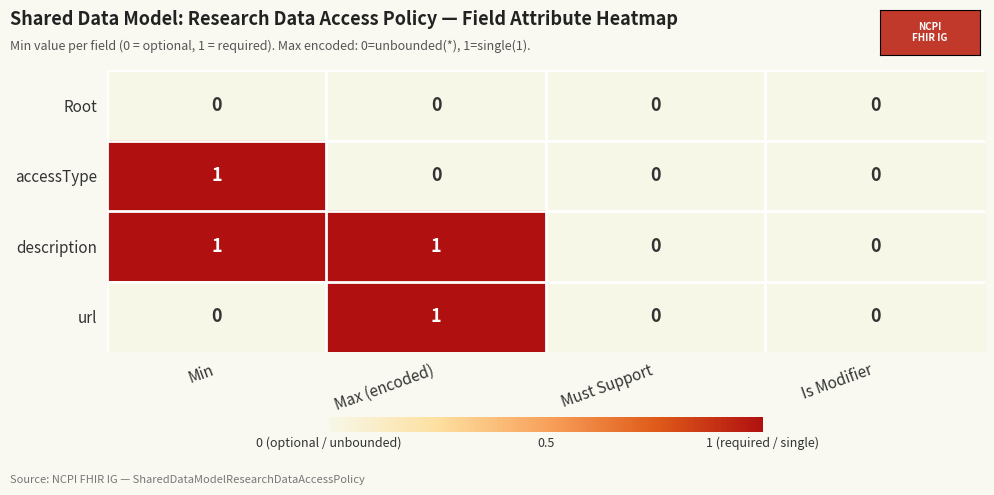

What is the total value across all series at Max (encoded)?

2